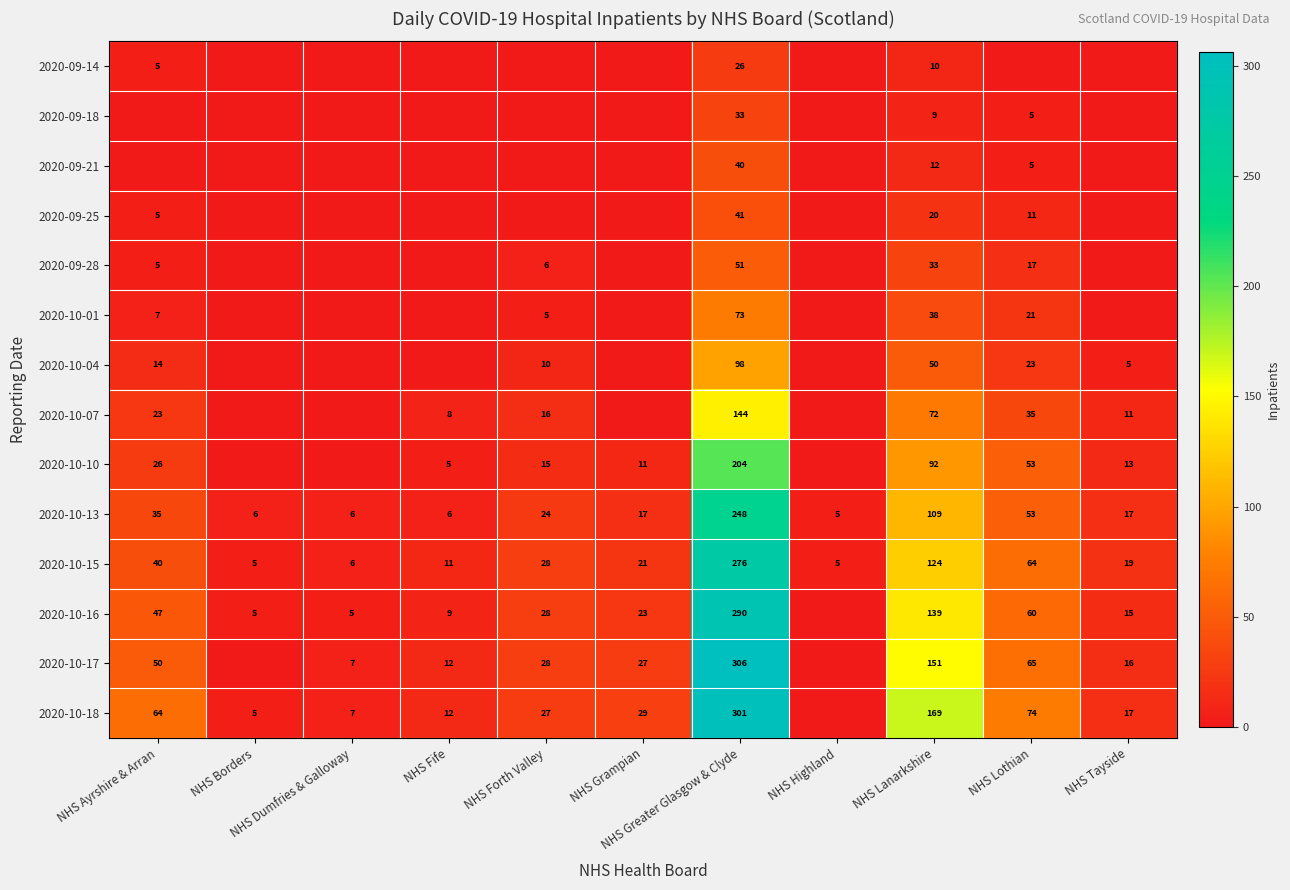

What is the total value across all series at NHS Forth Valley?

187